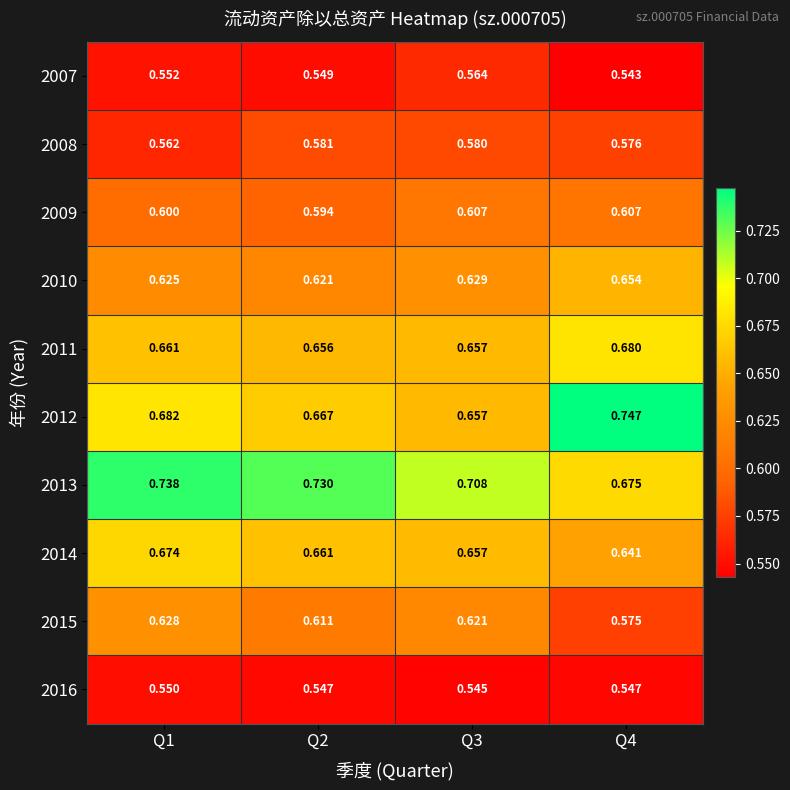

Is the value of 2013 at Q1 greater than the value of 2011 at Q4?

Yes